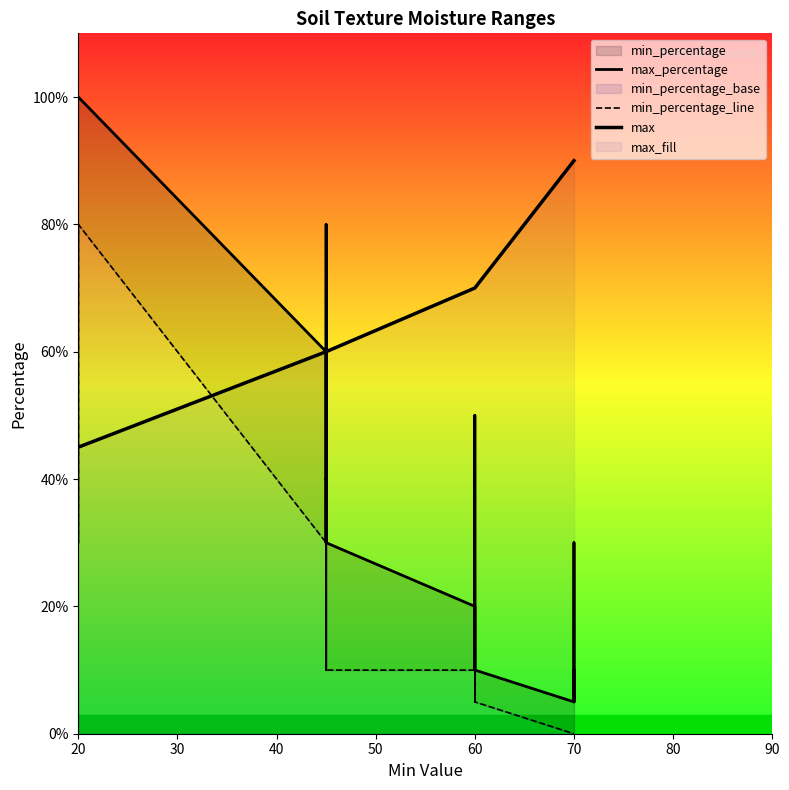

Which series has the widest spread of values?

max_percentage